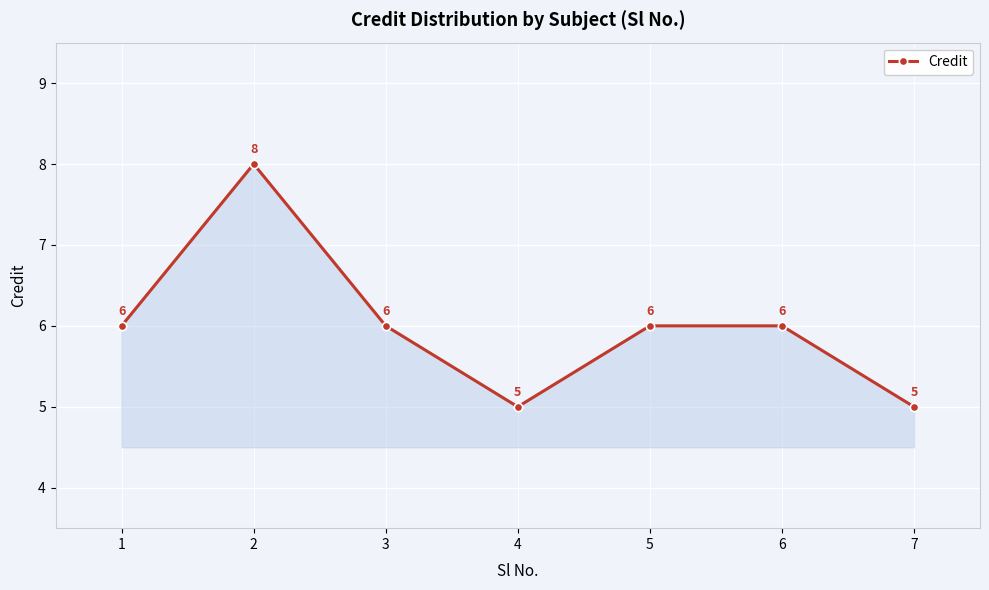

How many points are lower than both their immediate neighbors (excluding endpoints)?

1